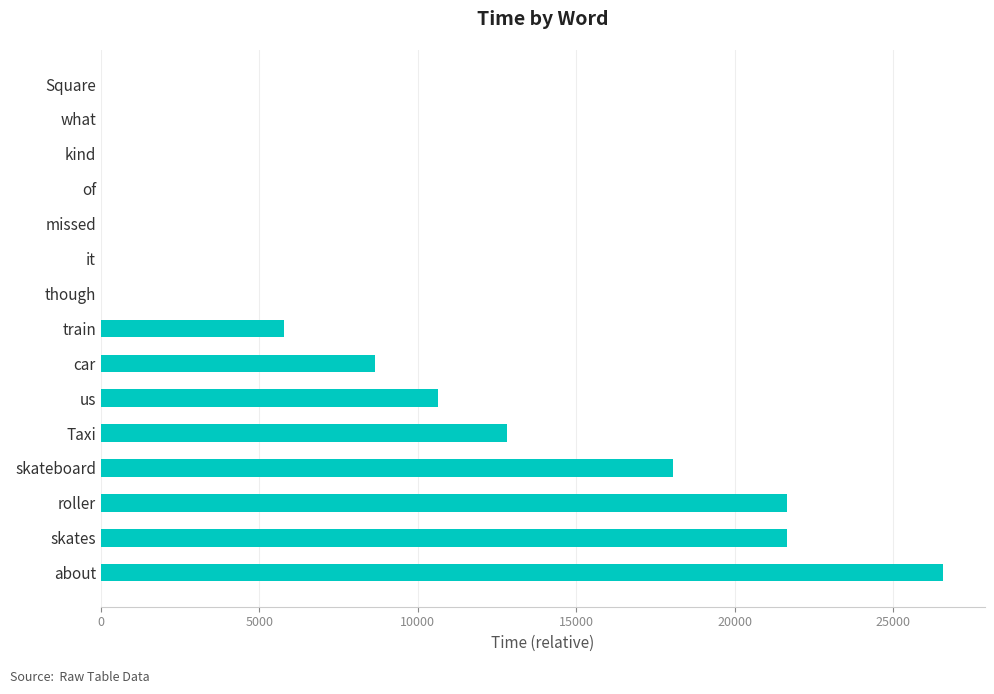

At which label is the value closest to 13288?

Taxi